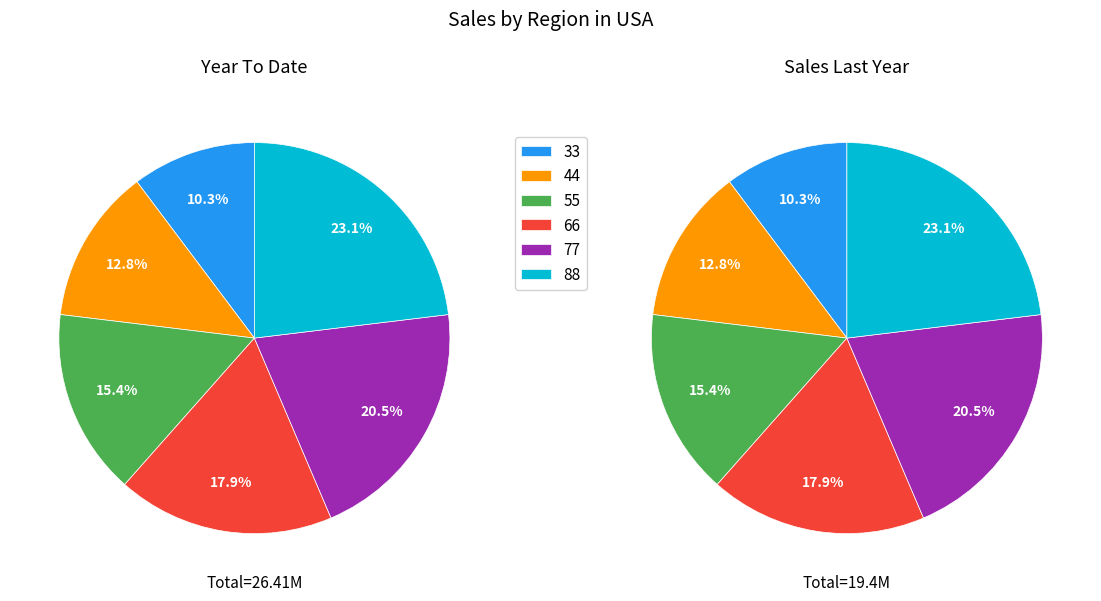

What is the total percentage of 88 and 77?

43.6%